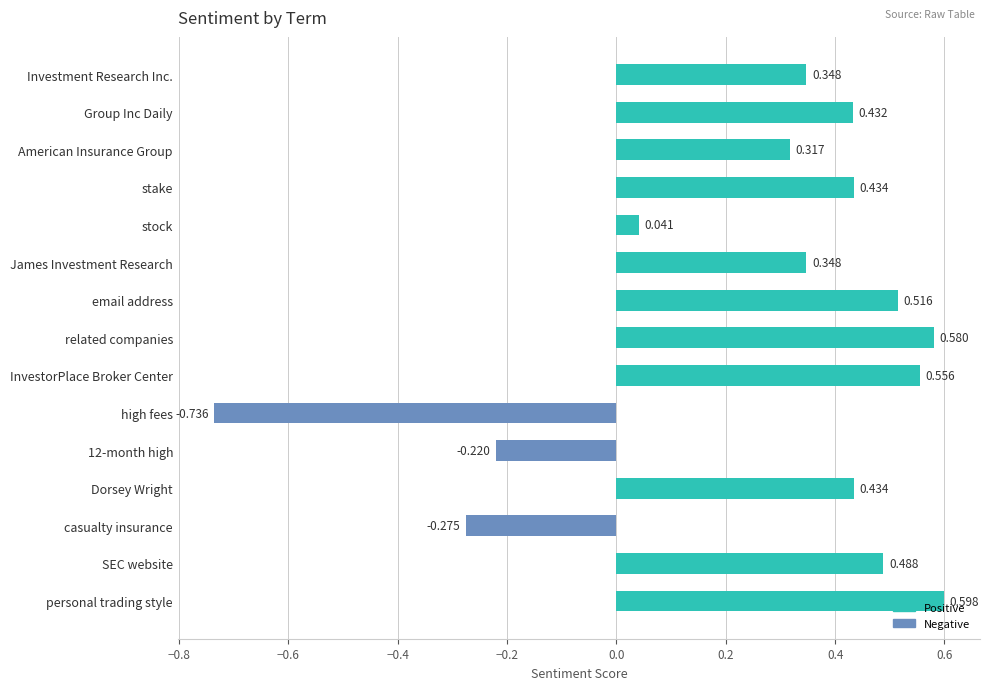

Where is the data nearest to the value 0?

stock